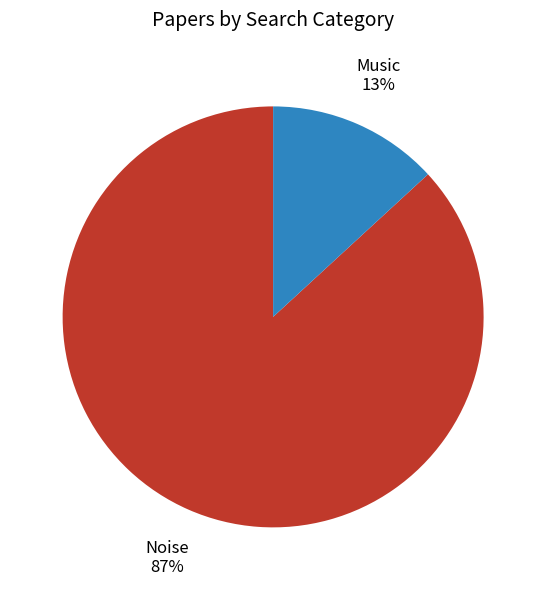

Do Music and Noise together represent more than half of the pie?

Yes